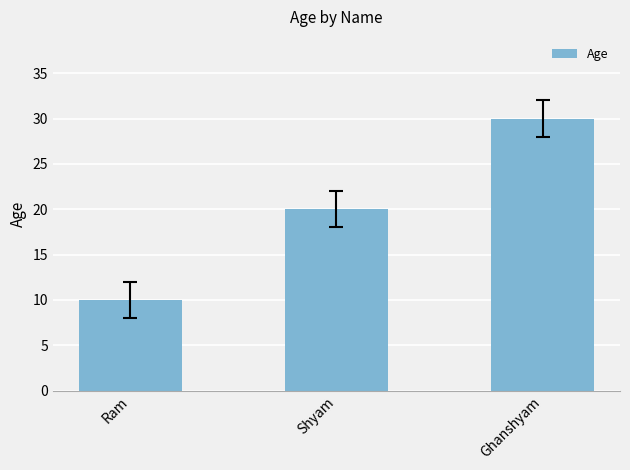

At which label is the value closest to 20?

Shyam